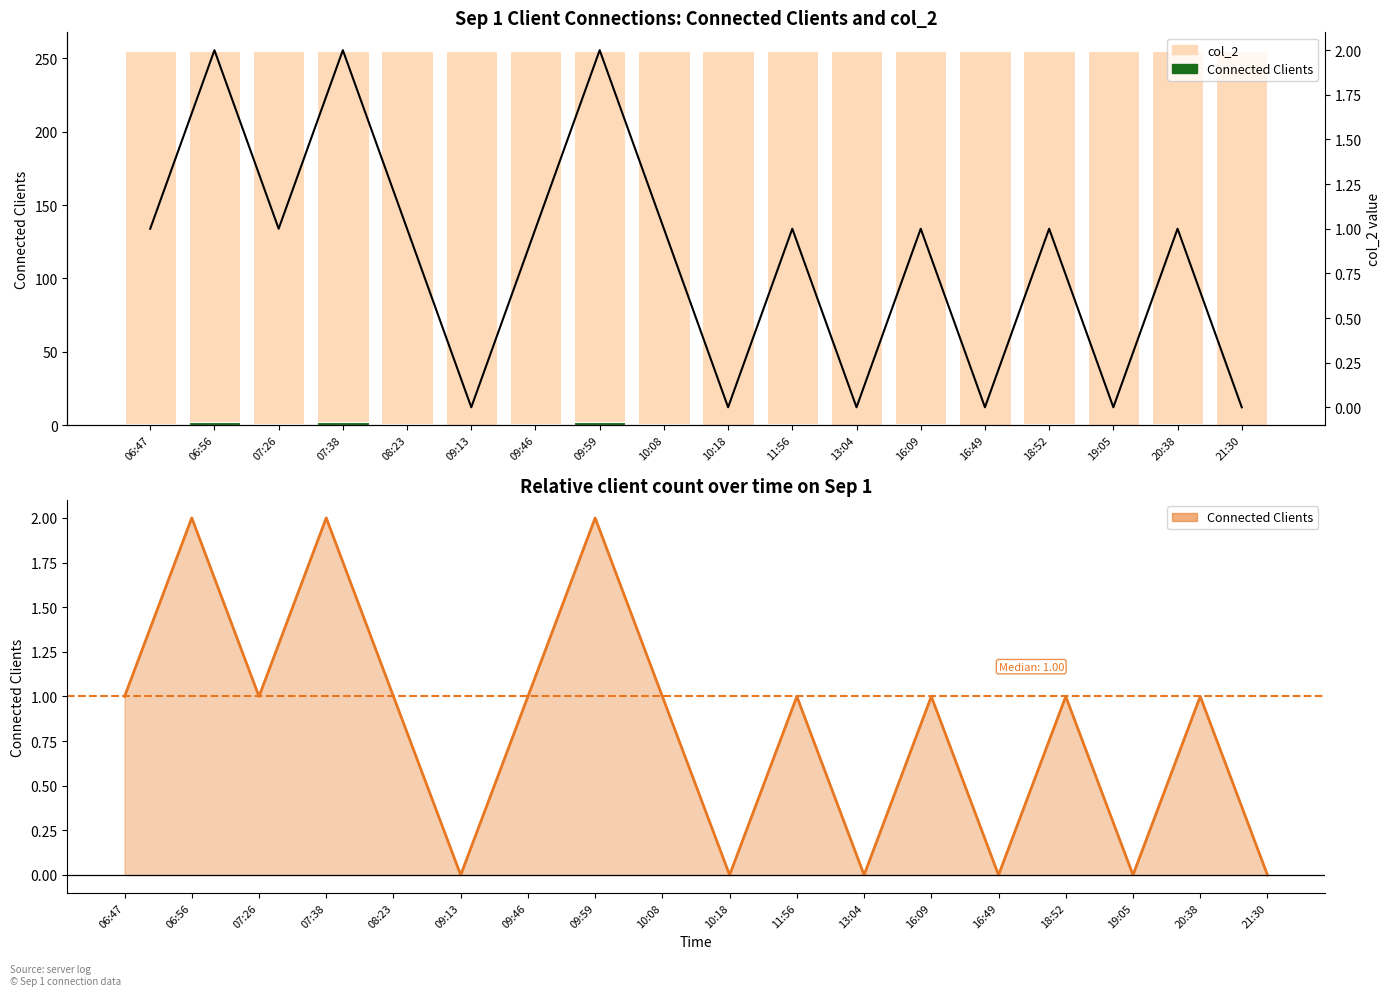

What is the label of the 11th bar from the right?

09:59